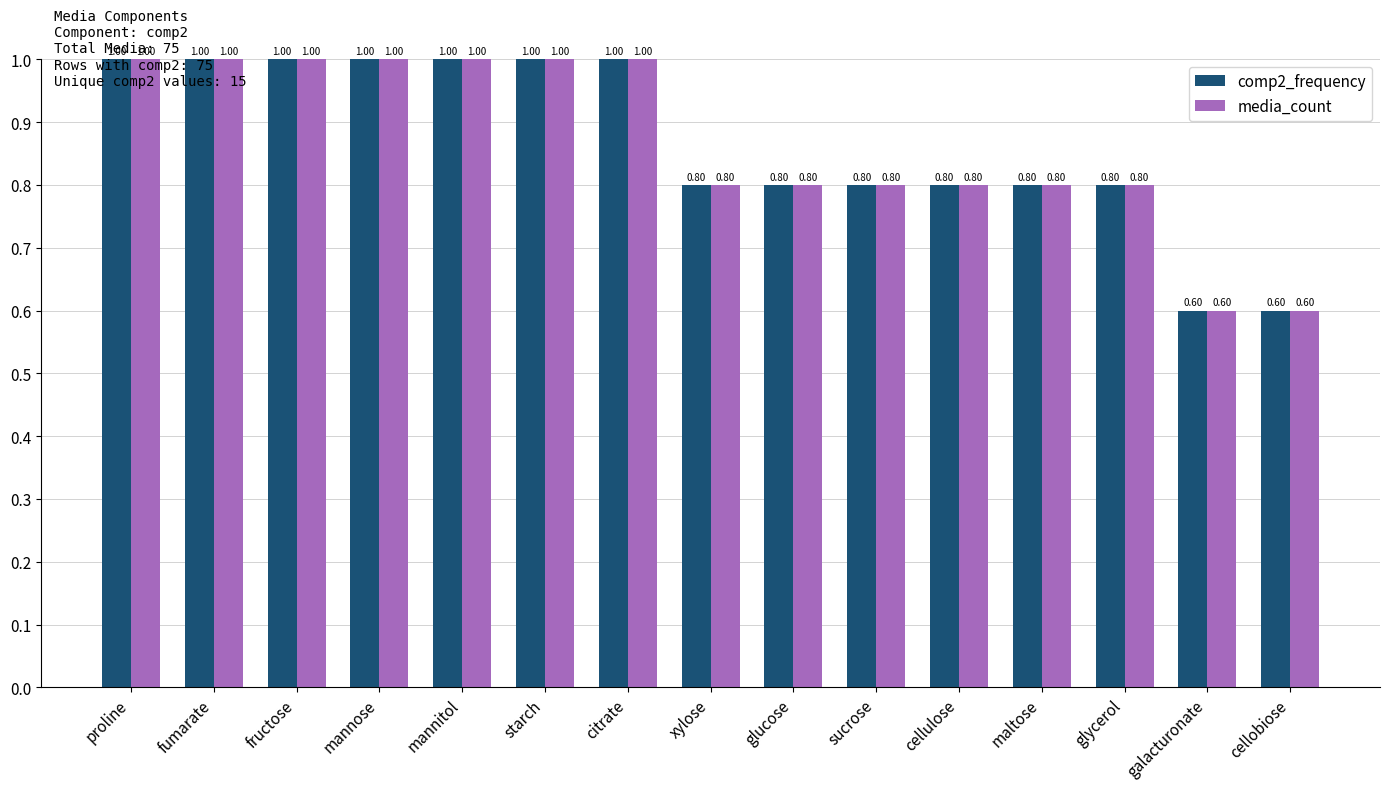

At how many categories does at least one series exceed 0?

15